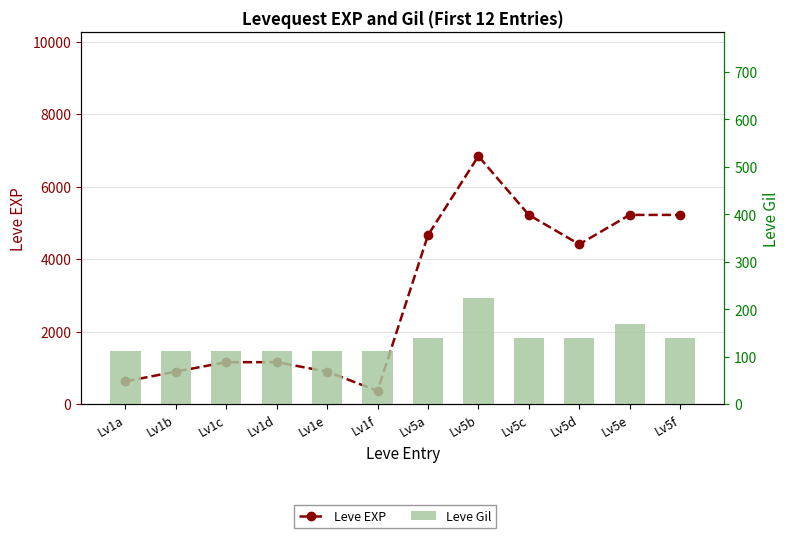

Which series changed the most between Lv1e and Lv5a?

Leve EXP